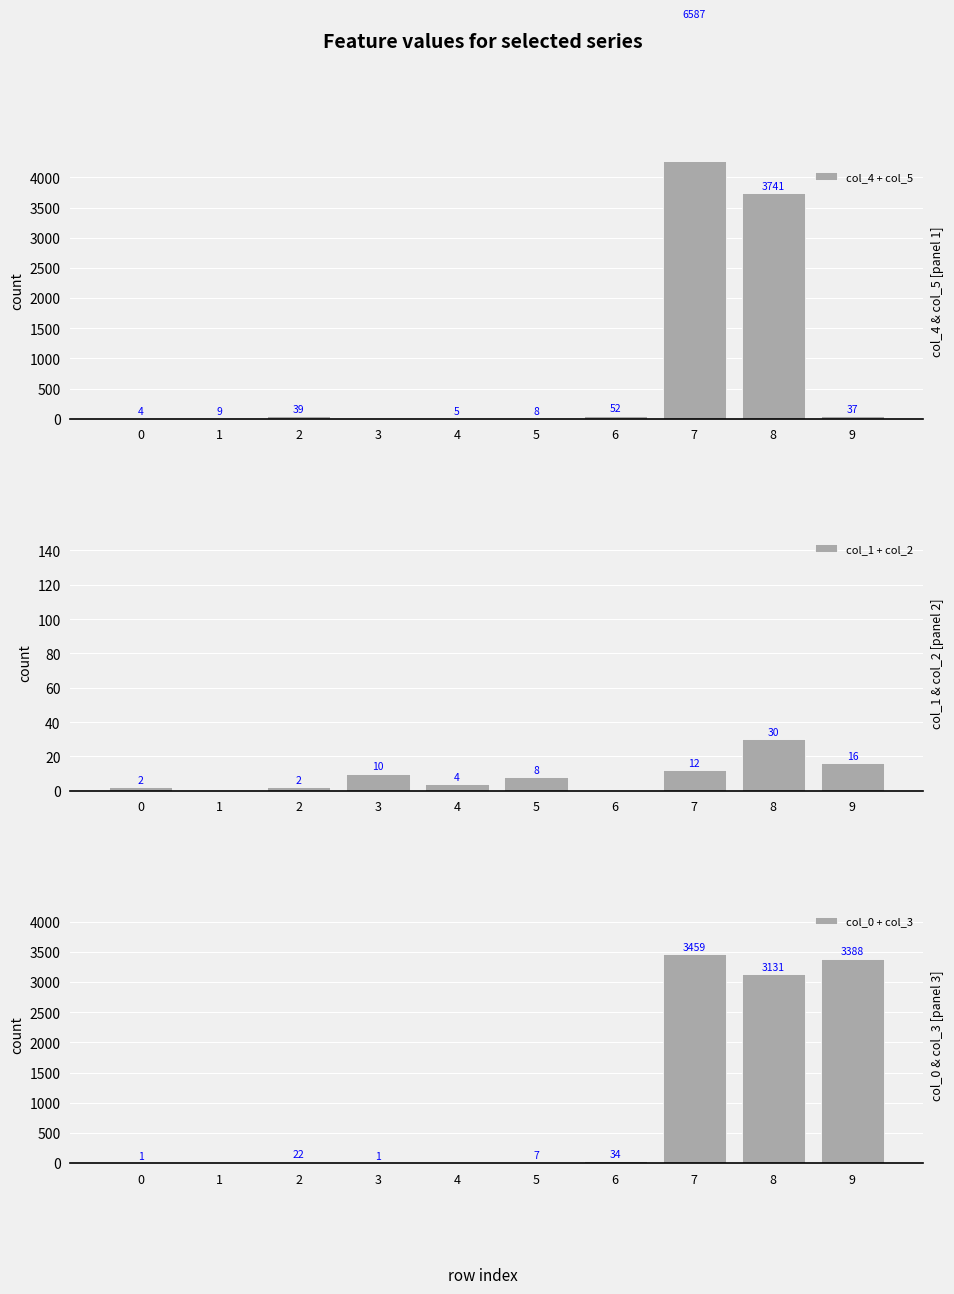

What is the highest value of the col_4 + col_5 series?

6587